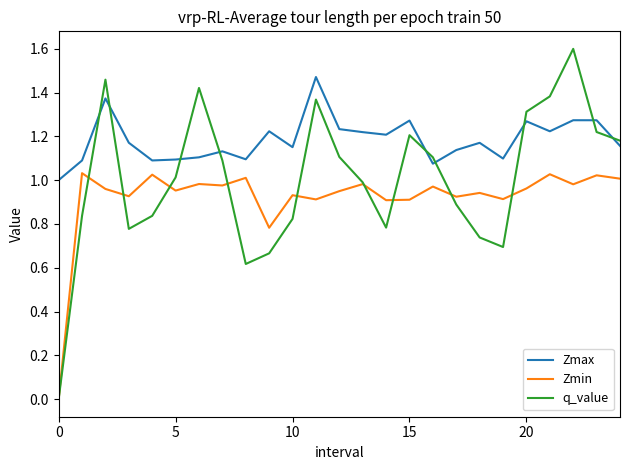

Rank the series by their average value, from lowest to highest.

Zmin, q_value, Zmax